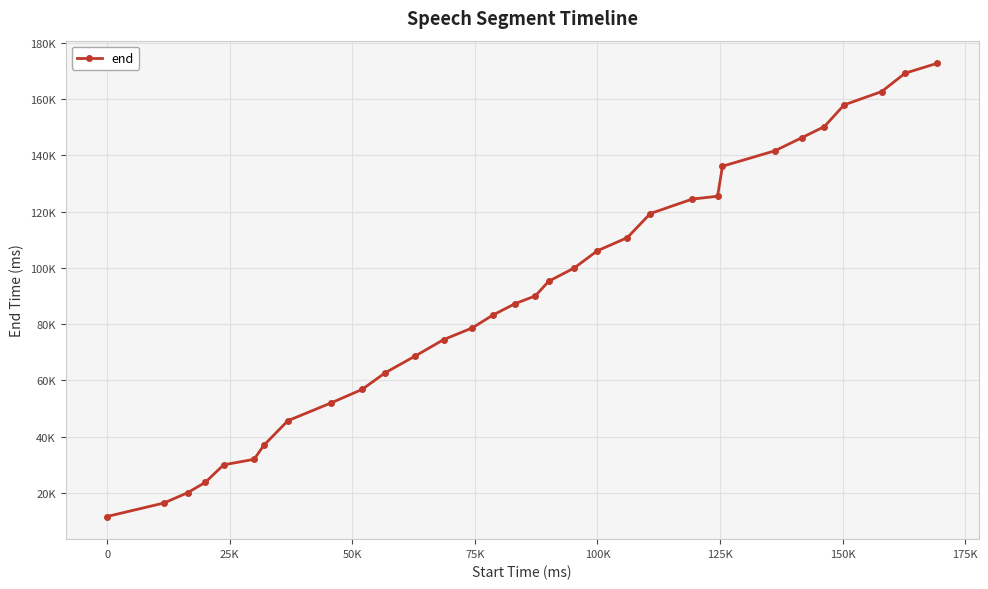

Is this an area chart (filled region under the line)?

No